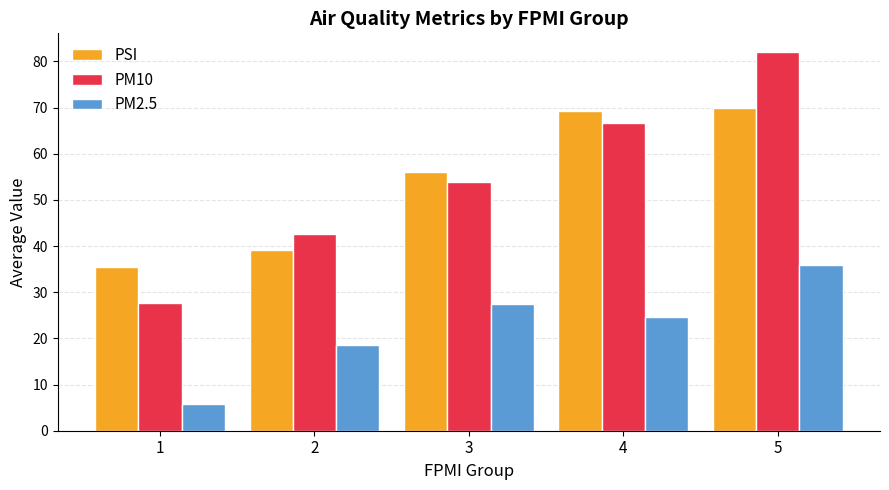

What is the lowest value of the PSI series?

35.5